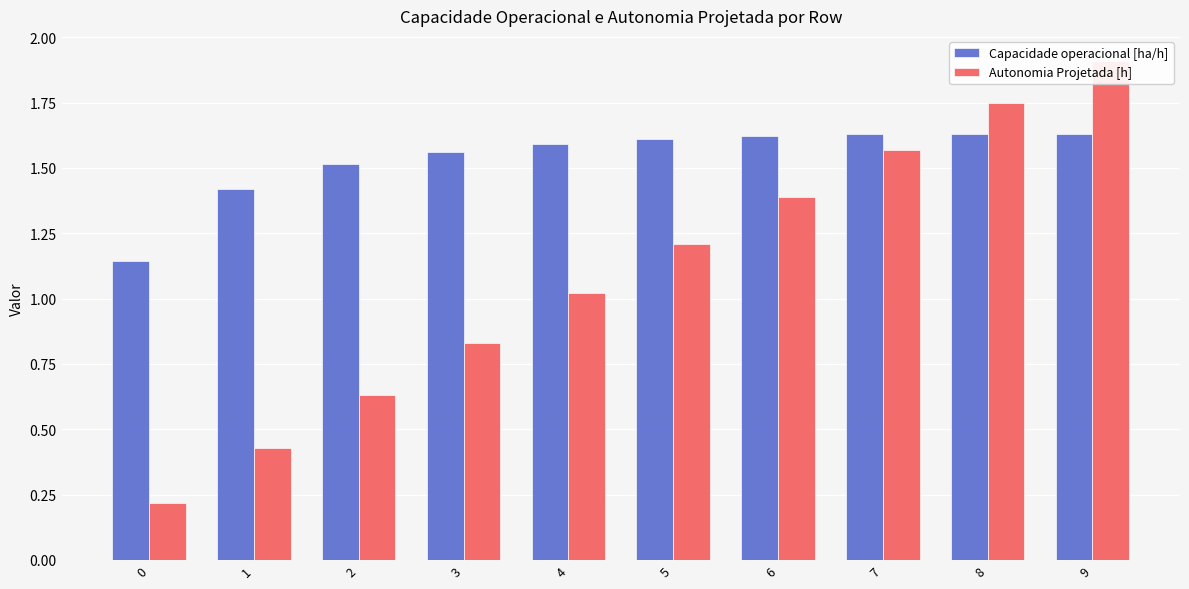

What is the spread (max minus min) of values at 9?

0.3